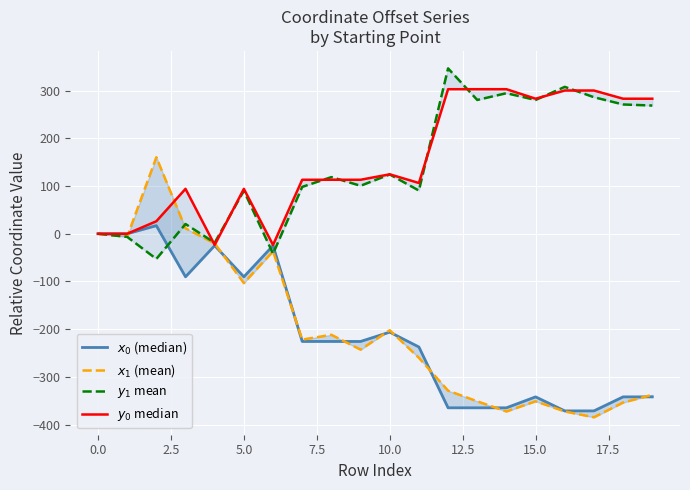

What value does the $y_0$ median series have at 2.5?

26.2